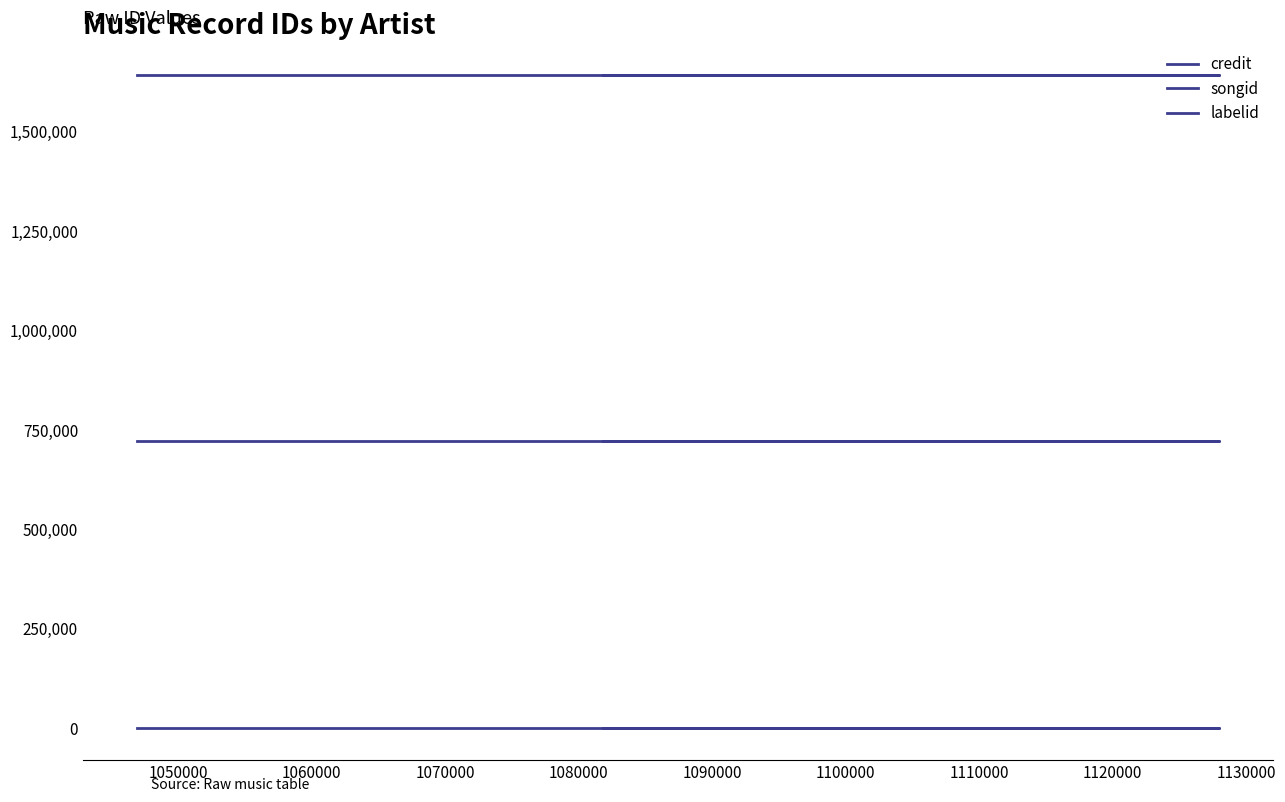

The credit series shows 1643315 at 1060000. True or false?

True